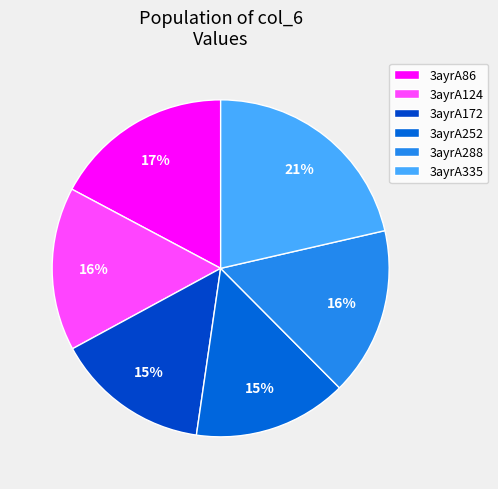

Combined, do 3ayrA124 and 3ayrA252 account for over 50%?

No